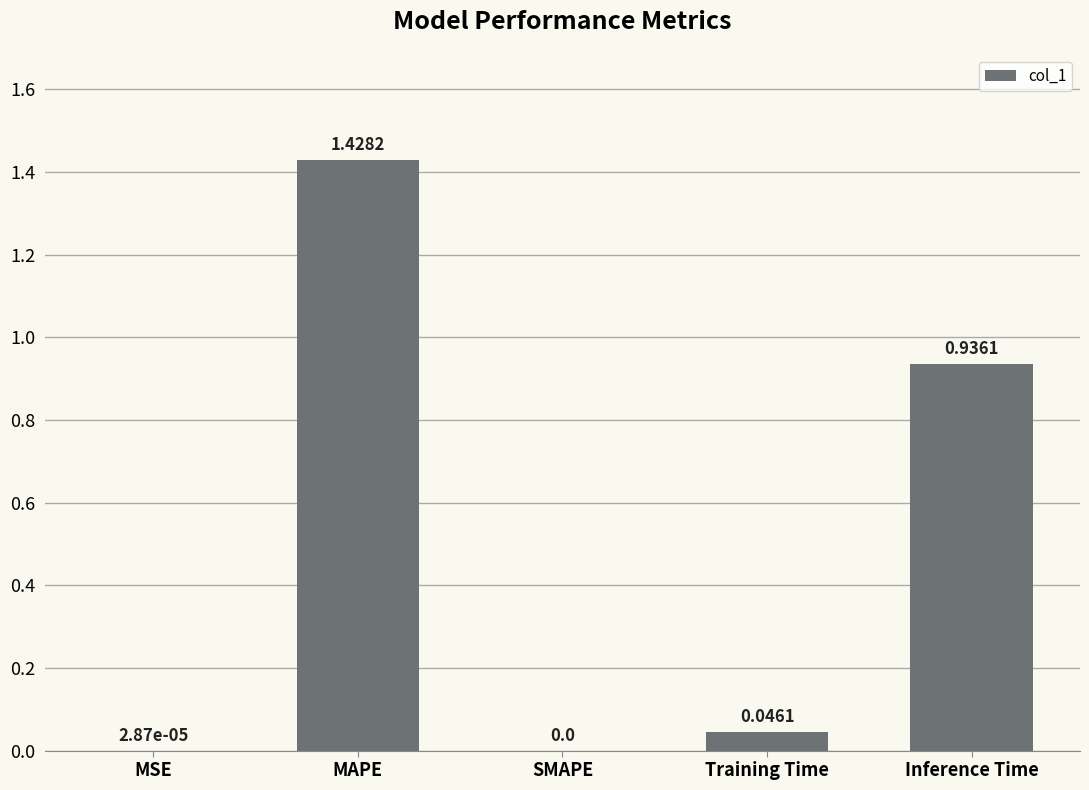

Which label corresponds to the largest value in the chart?

MAPE